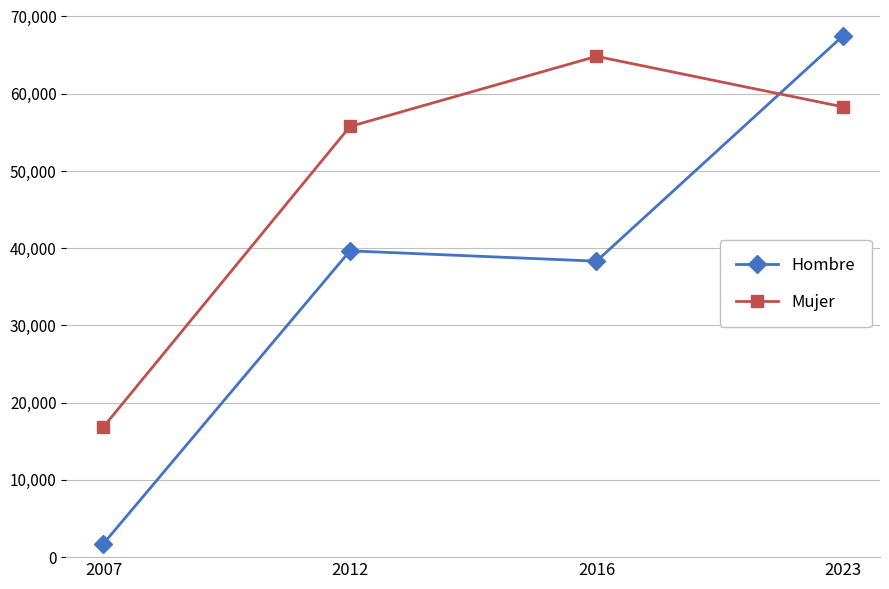

At which label does Mujer reach its minimum?

2007